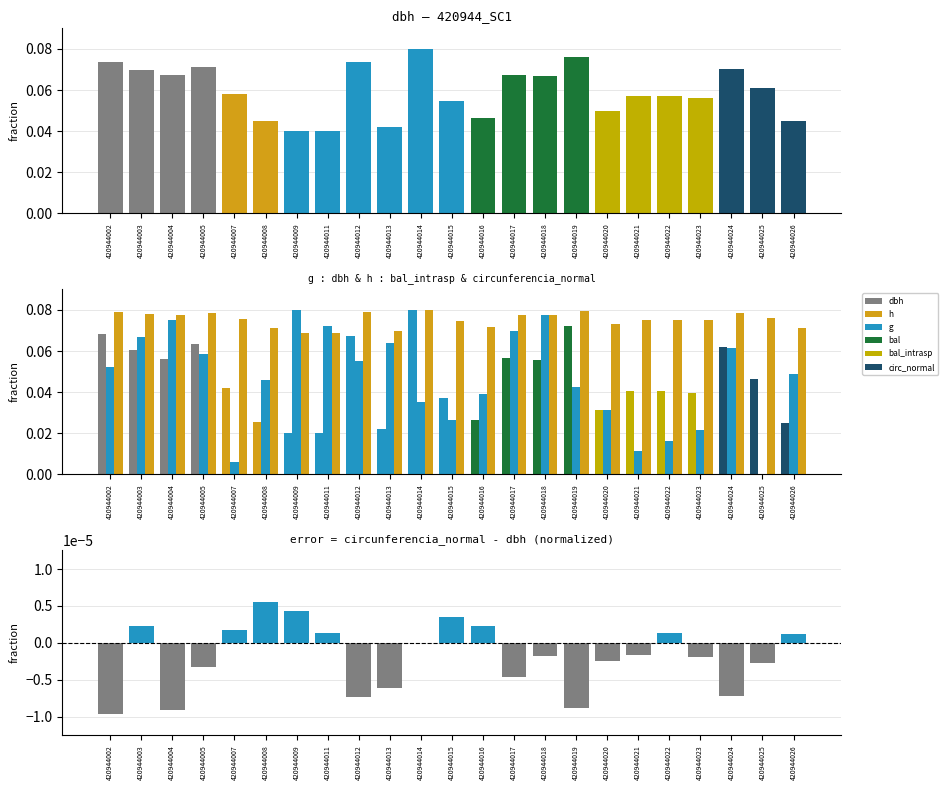

Which category has the lowest value across all series?

420944002